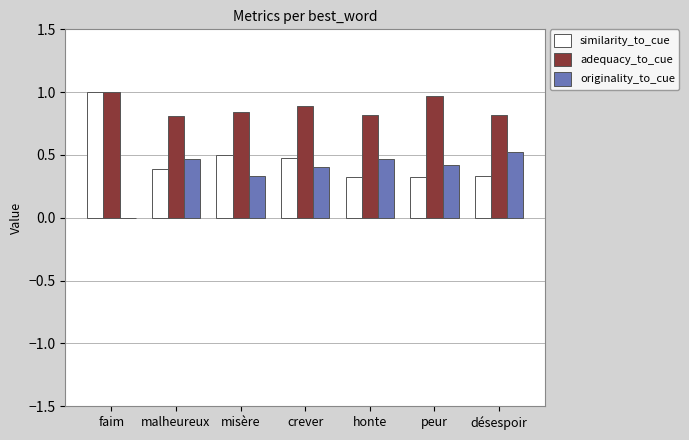

How many groups of bars are there?

7